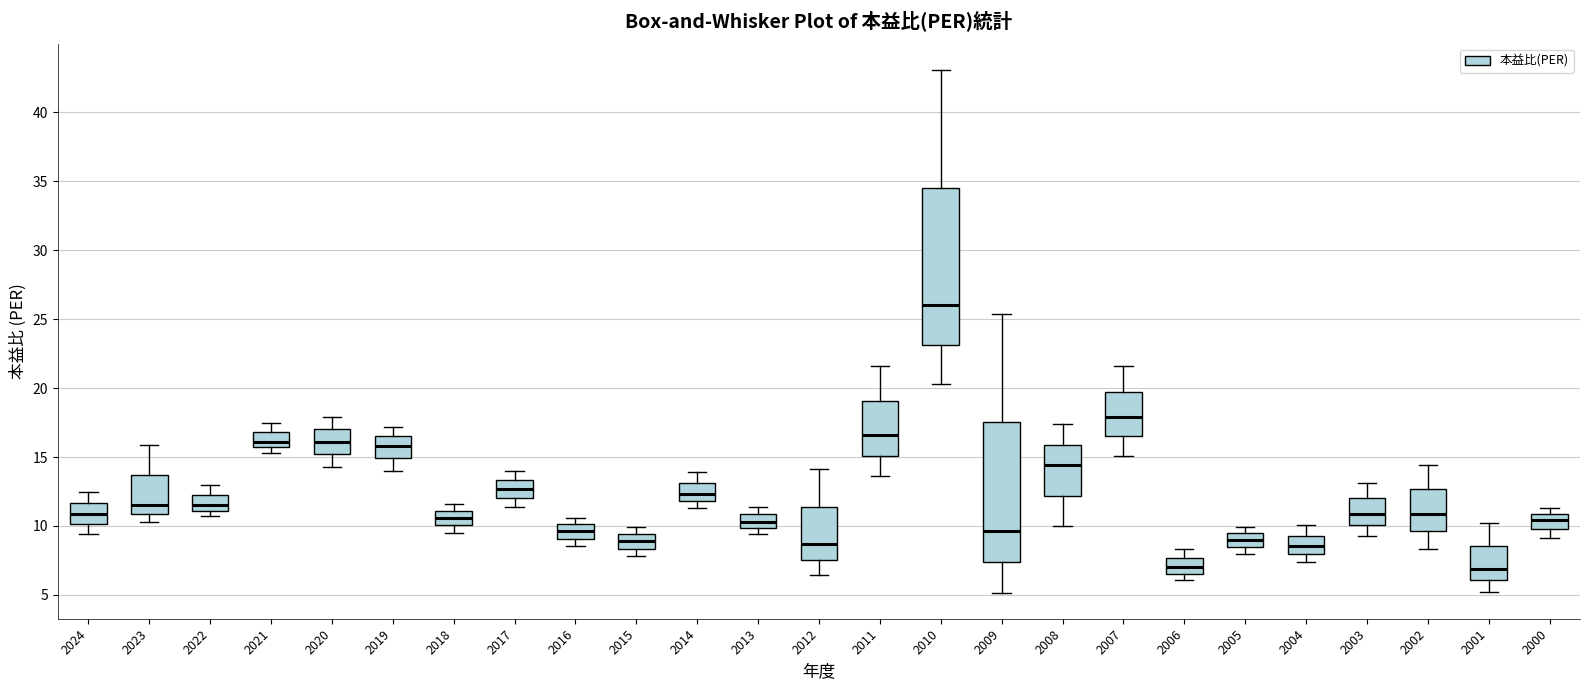

Where is the upper edge of the box at x = 2020 on the y-axis? The values are not printed on the chart, so give them approximately, as read against the axis.

17.0